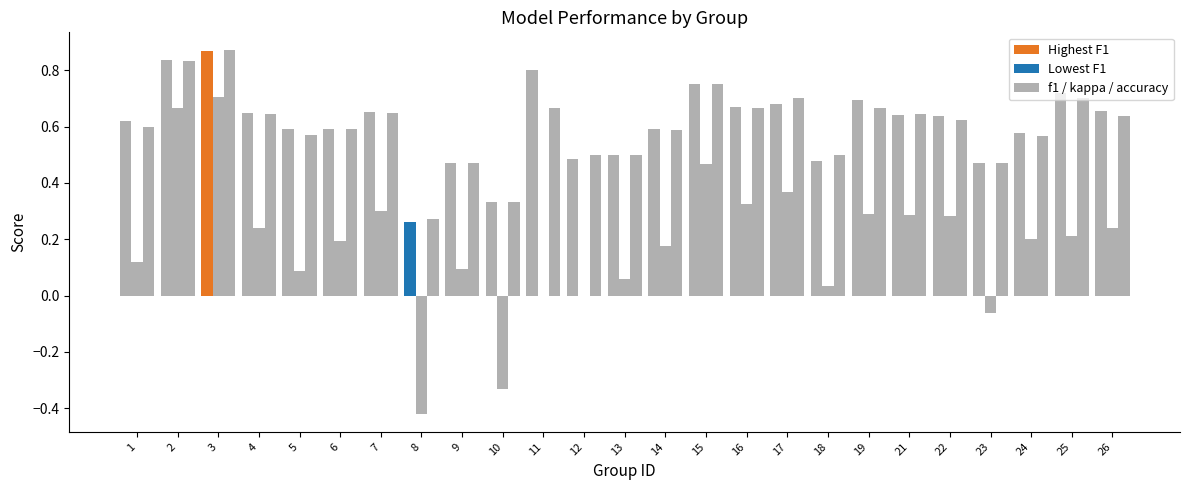

How many groups of bars are there?

25